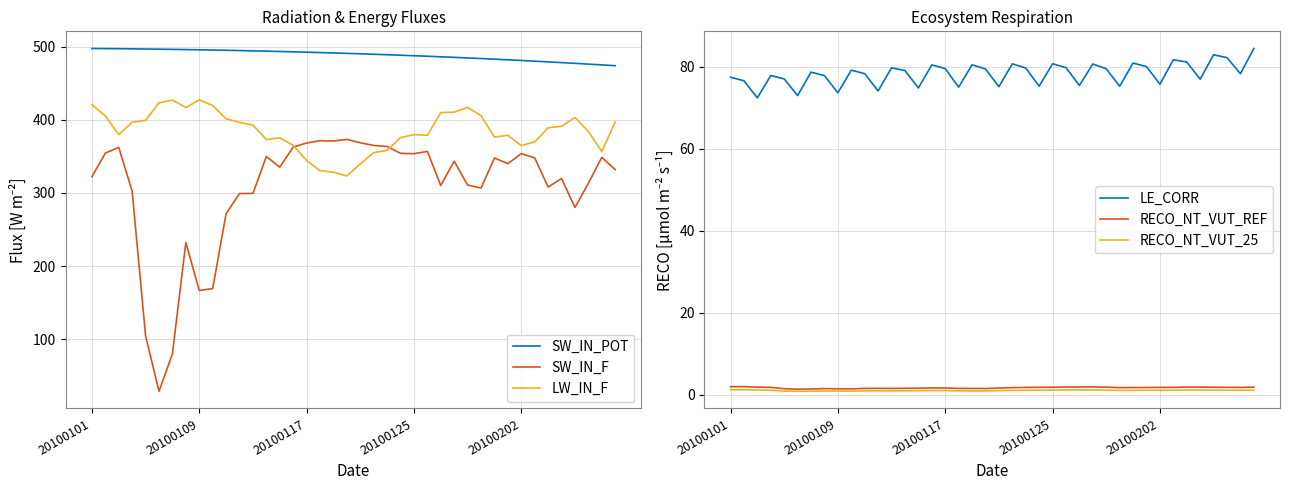

How many values in the LE_CORR series exceed 79?

20